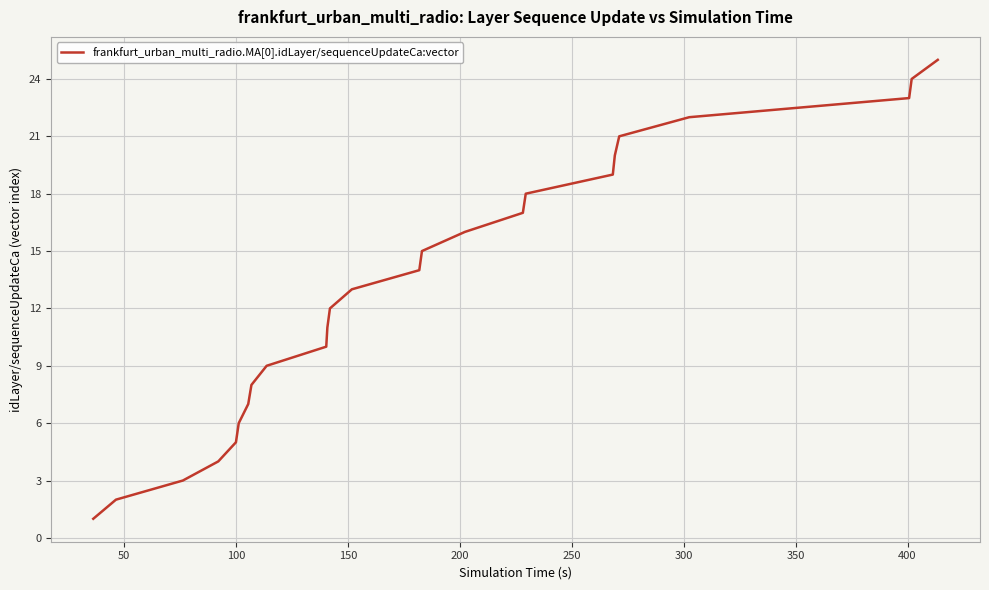

What is the maximum value shown in the chart?

25